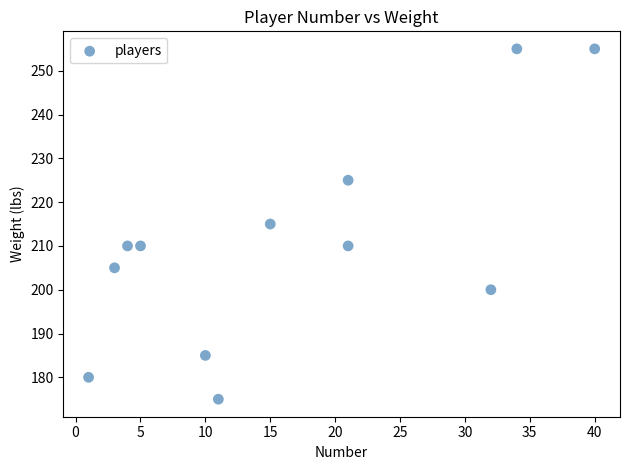

What is the average Y value?

210